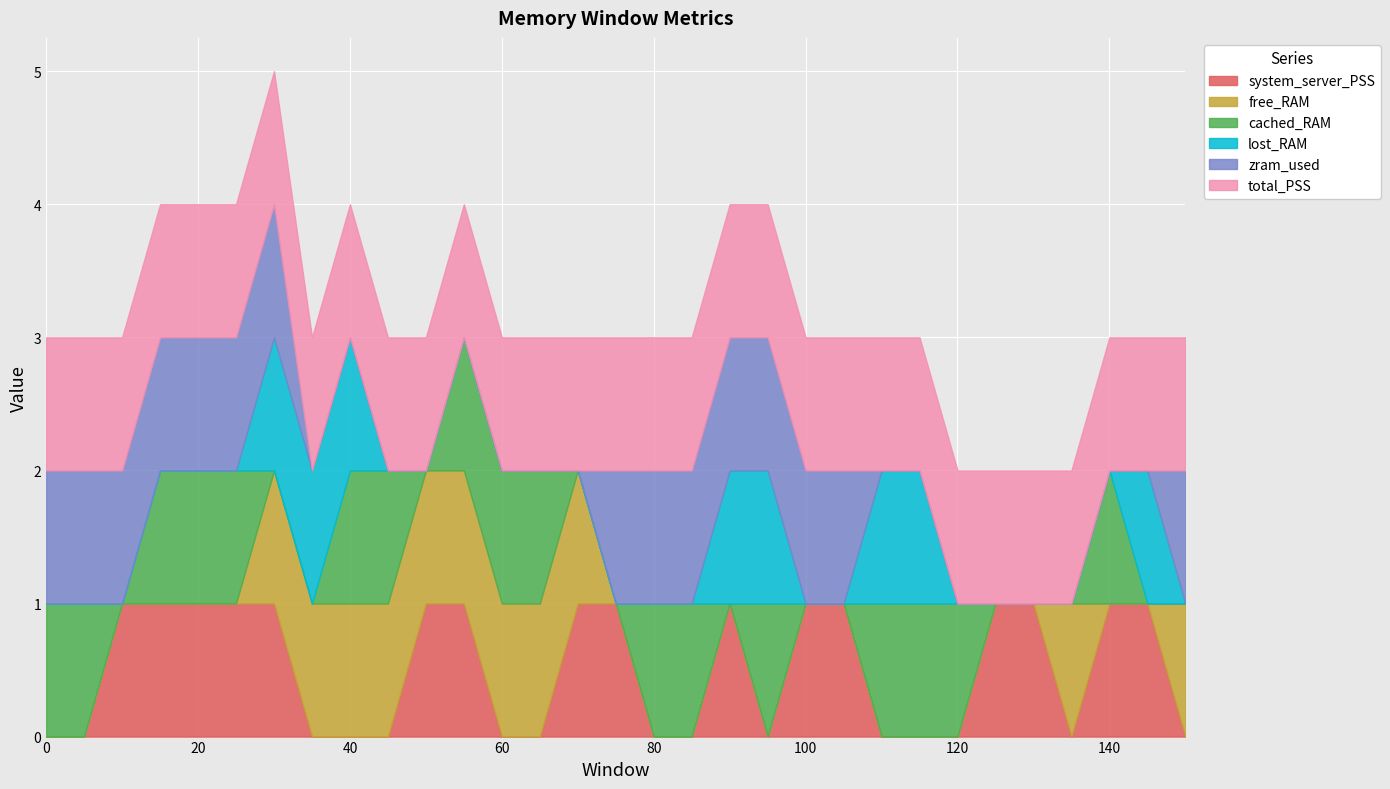

How many lines are shown in the chart?

6